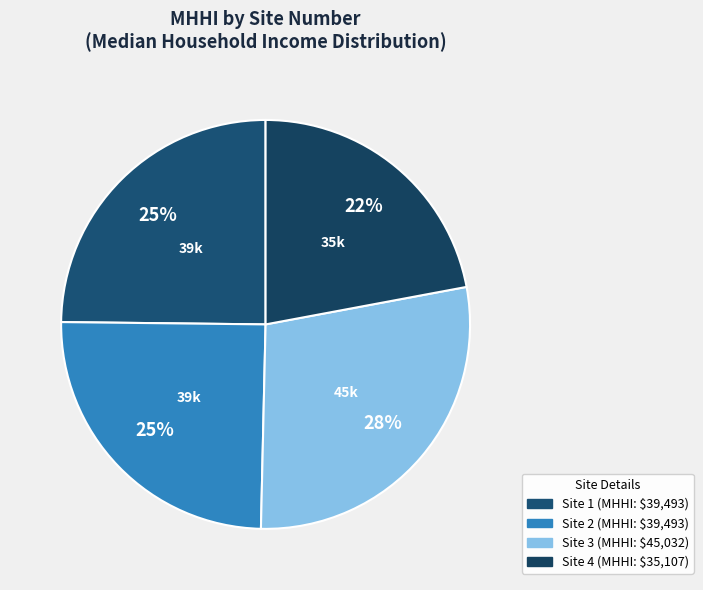

How many segments does this pie chart have?

4